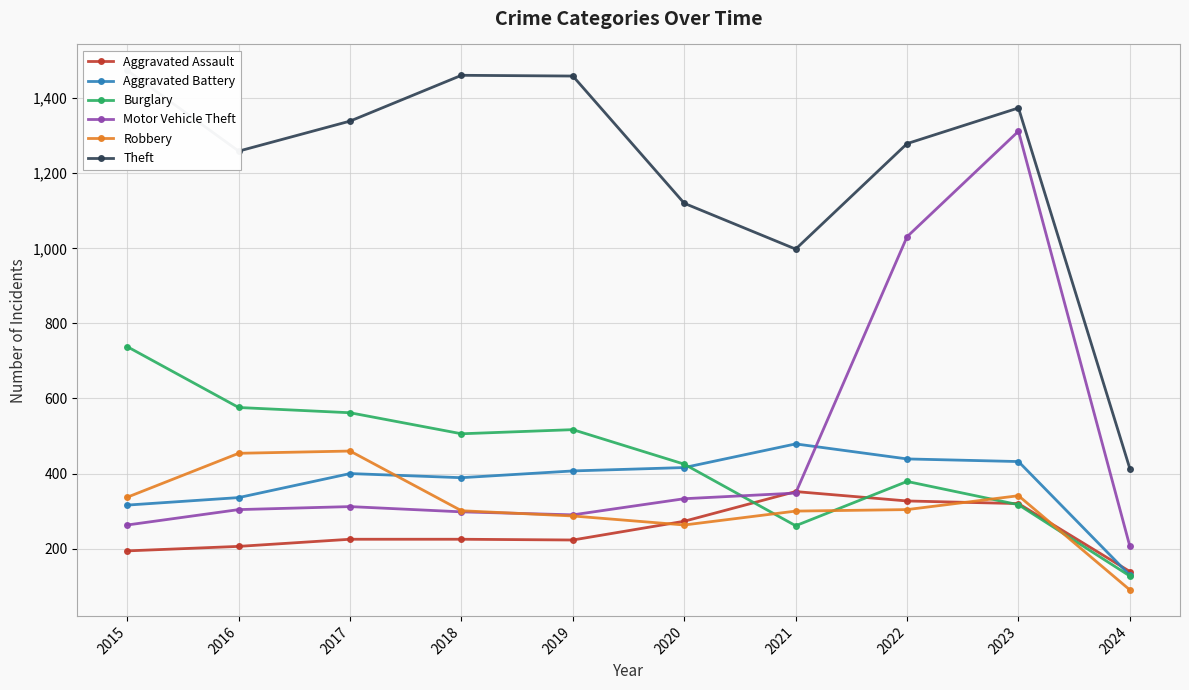

At which label does Aggravated Assault first exceed 225?

2020